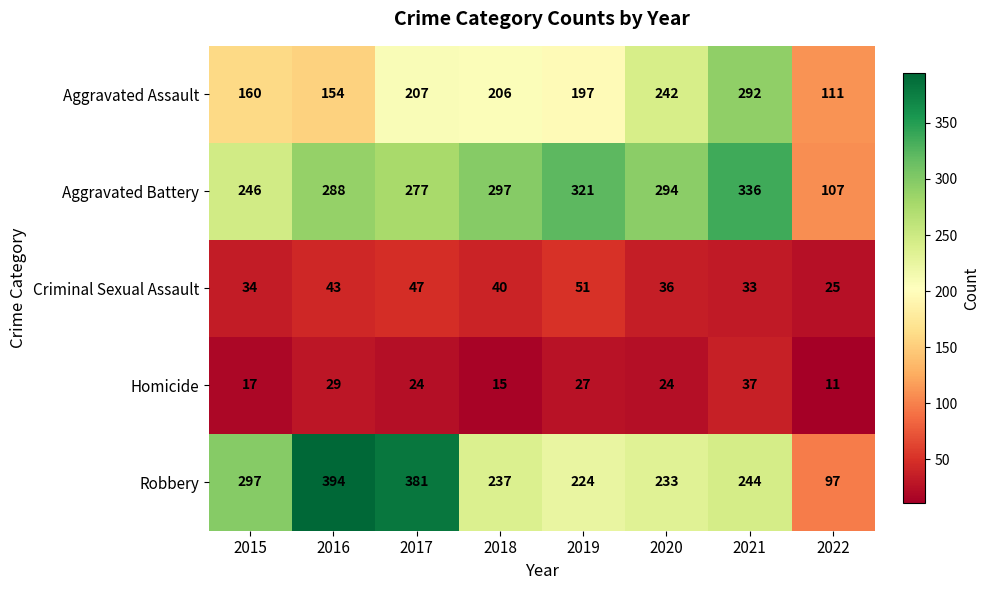

At which category is the sum across all series the highest?

2021